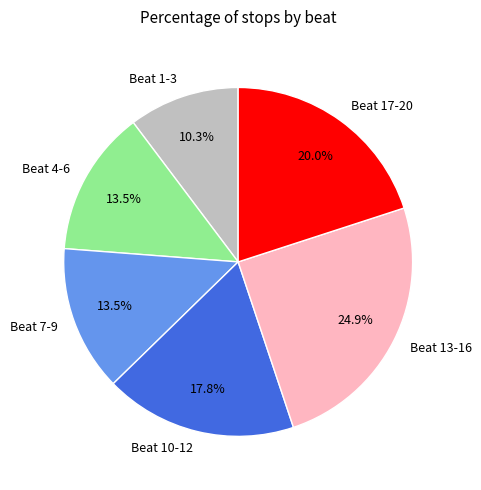

Which has a higher value, Beat 4-6 or Beat 13-16?

Beat 13-16